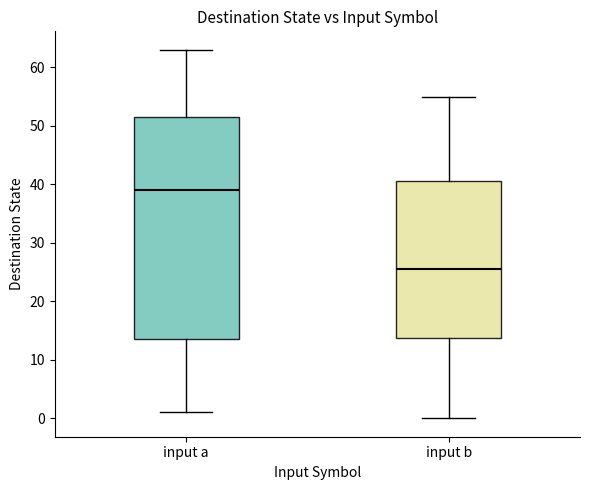

Which box is the tallest, from its lower edge to its upper edge?

input a